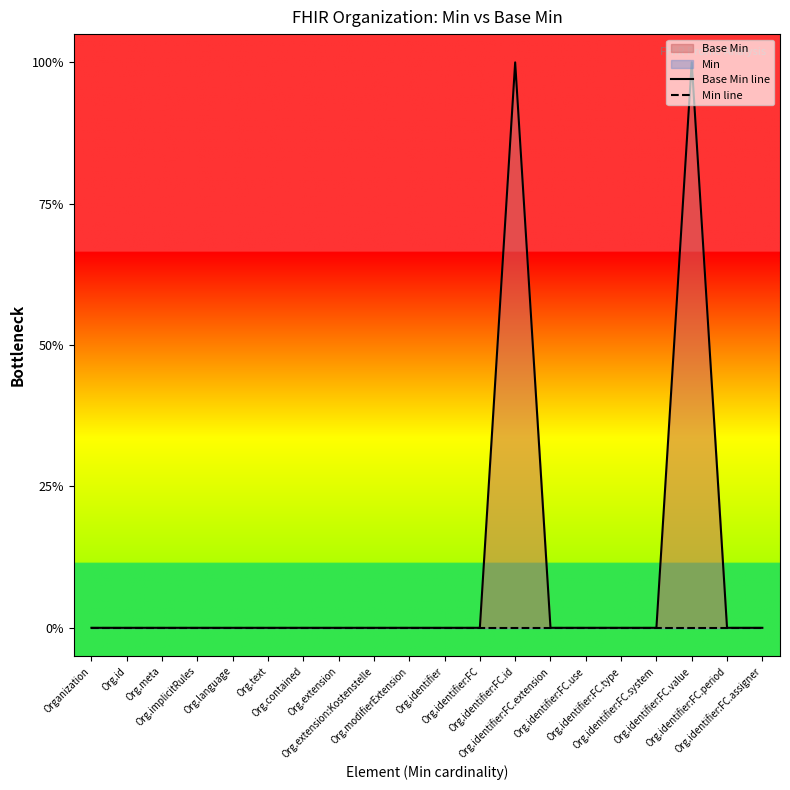

Reading right to left, transcribe all the data shown in this chart.

Base Min line: 0	0	1	0	0	0	0	1	0	0	0	0	0	0	0	0	0	0	0	0
Min line: 0	0	0	0	0	0	0	0	0	0	0	0	0	0	0	0	0	0	0	0